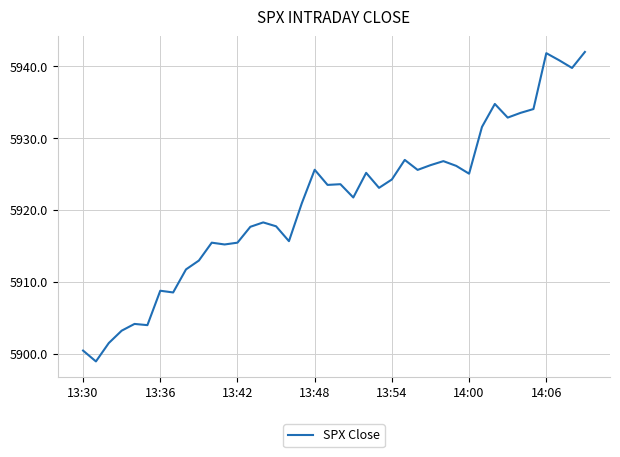

What is the smallest value displayed?

5898.9